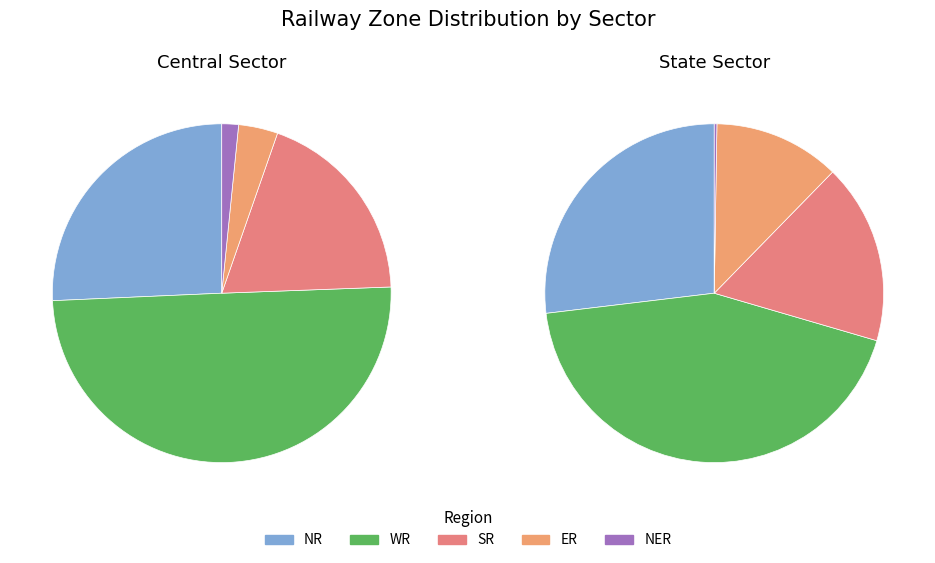

To the nearest percent, what portion does Central Sector represent?

32%